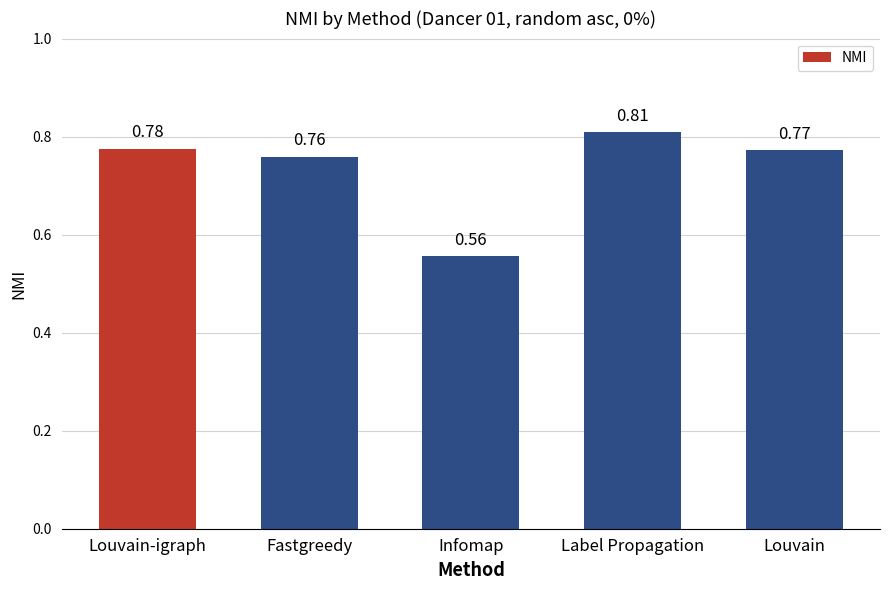

At which category does the chart reach its minimum across all series?

Infomap